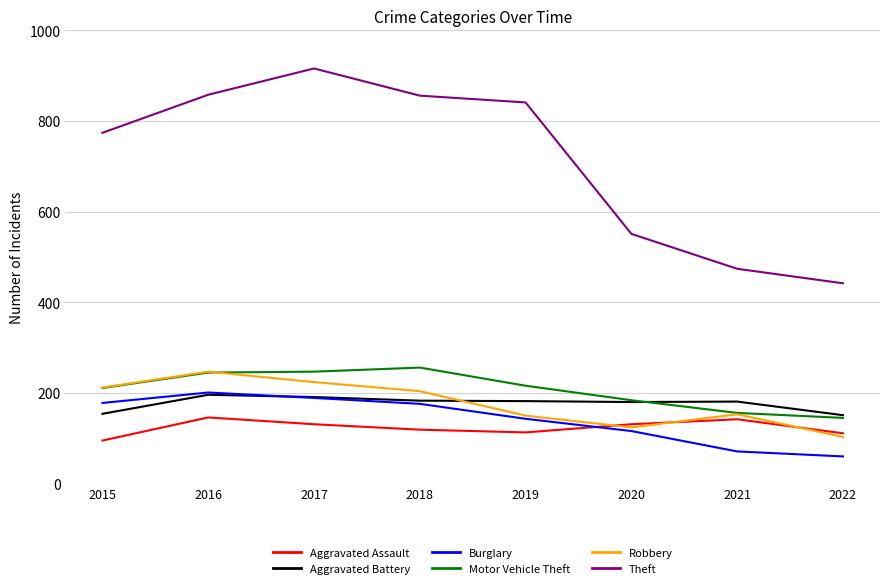

True or false: Burglary and Motor Vehicle Theft cross at least once.

False